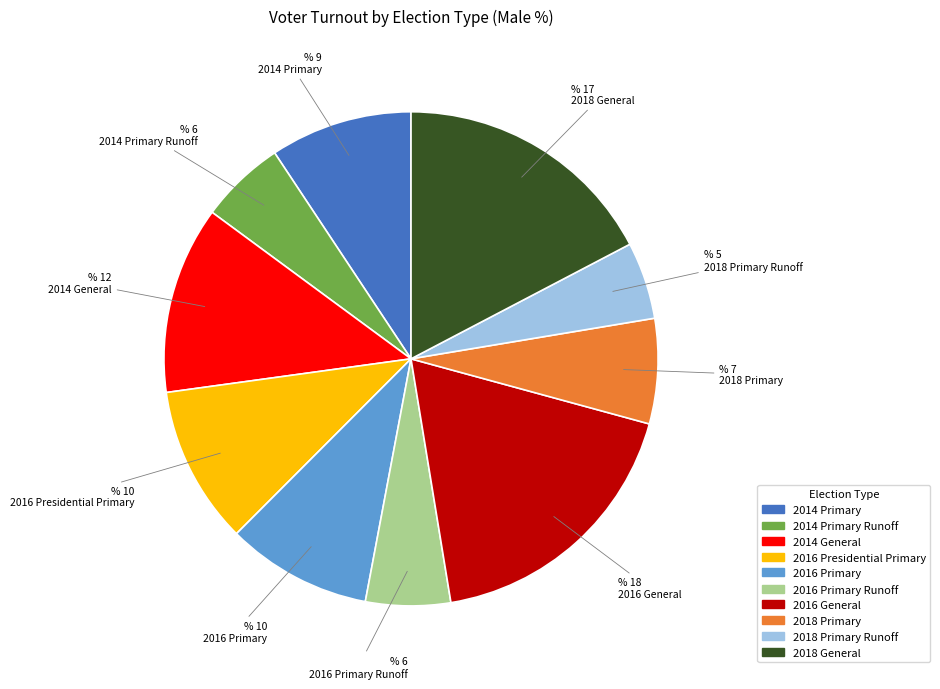

Combined, do 2014 Primary and 2014 Primary Runoff account for over 50%?

No